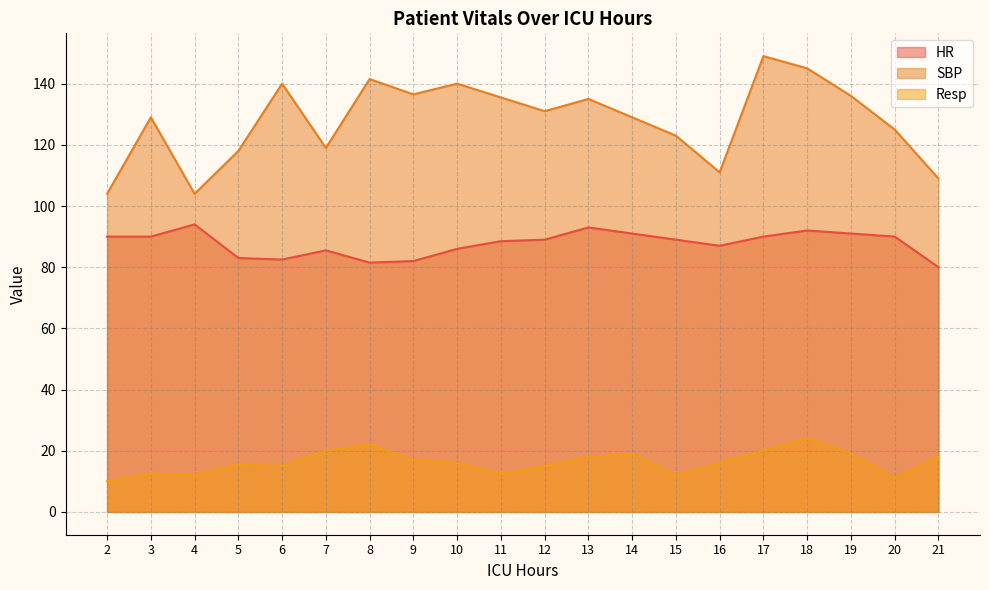

What is the difference between the highest and lowest values at 9?

119.5